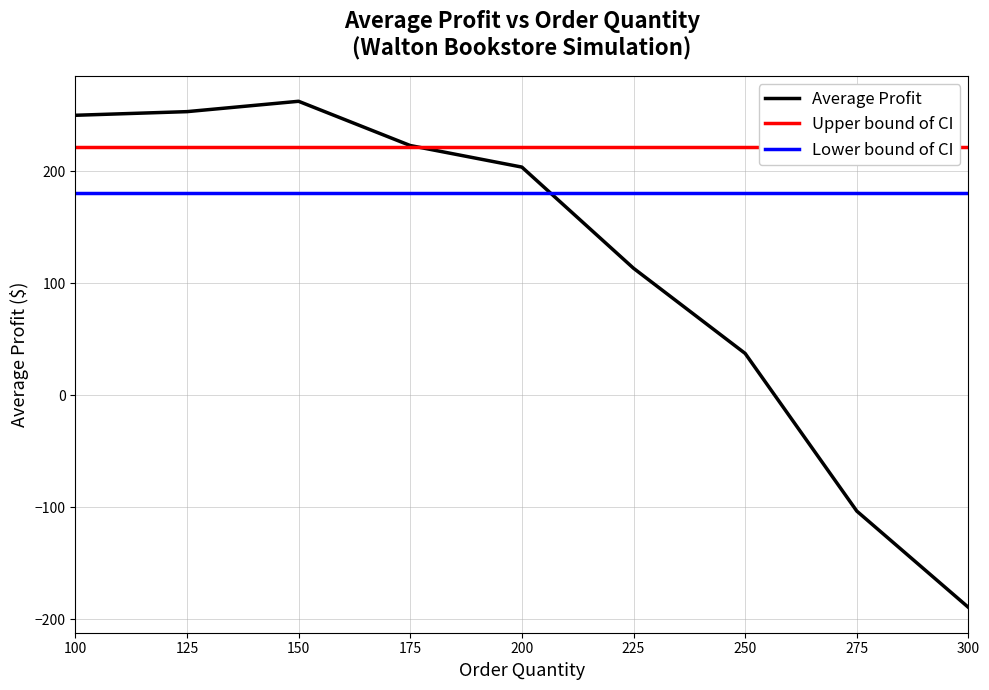

Is it true that Average Profit equals 449.9 at 125?

False